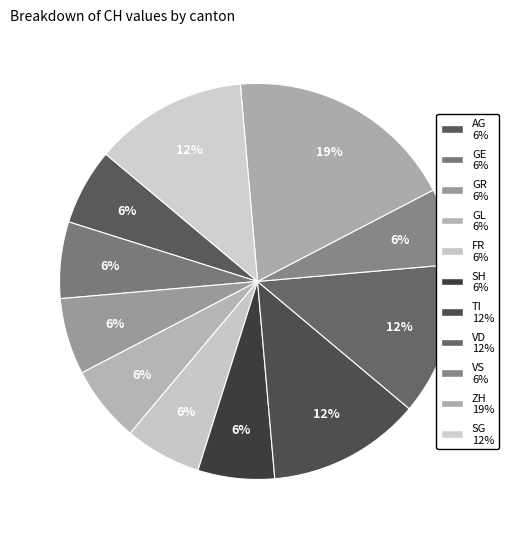

What is the smallest slice in the pie chart?

SH